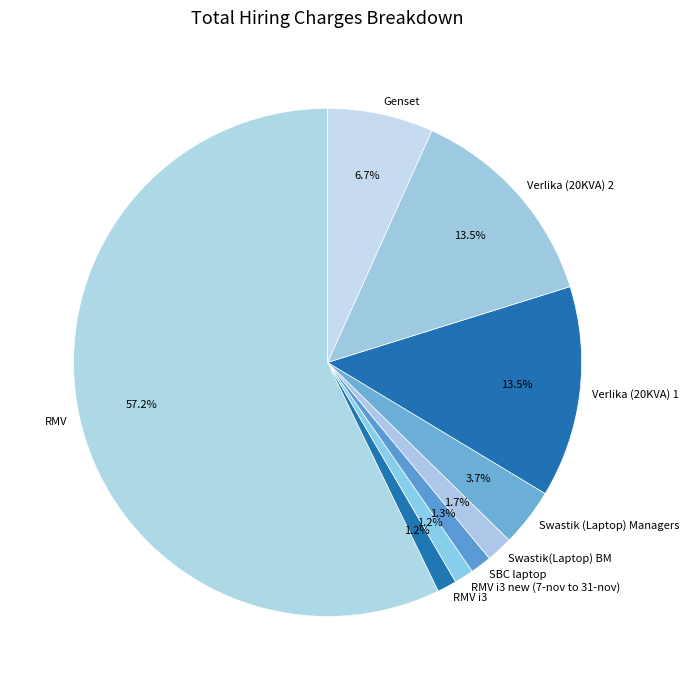

To the nearest percent, what is the difference between the RMV i3 new (7-nov to 31-nov) and Swastik (Laptop) Managers slice percentages?

2%